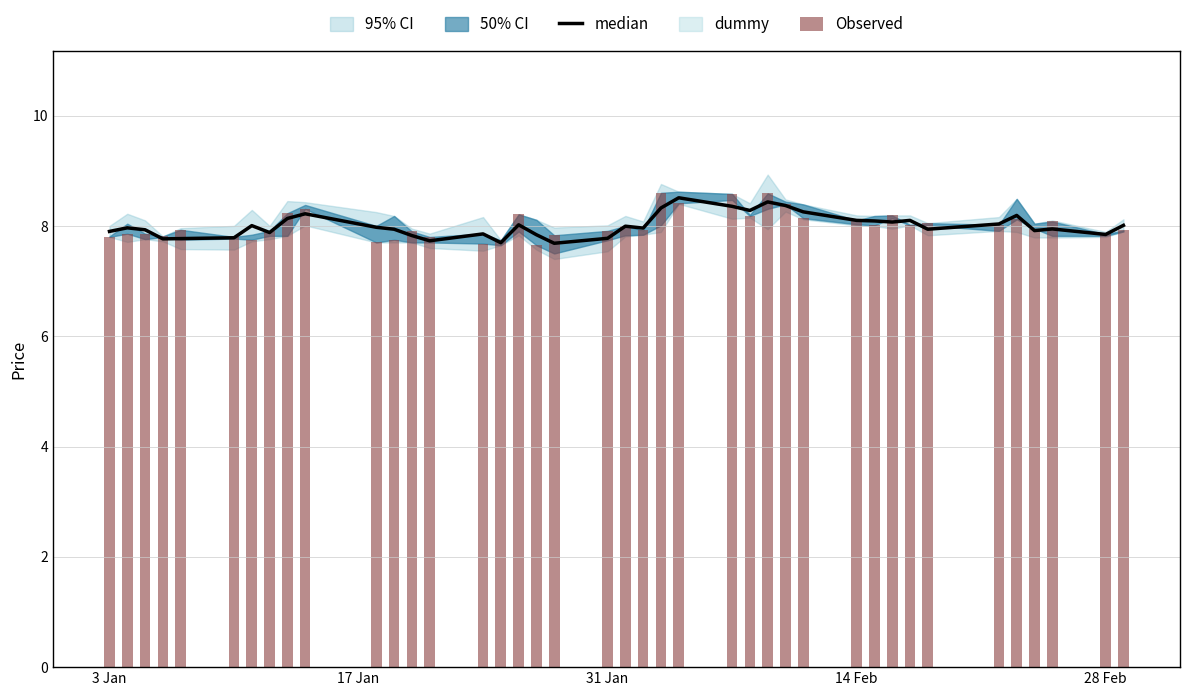

What is the difference between the second highest and minimum values in the Observed series?

0.9